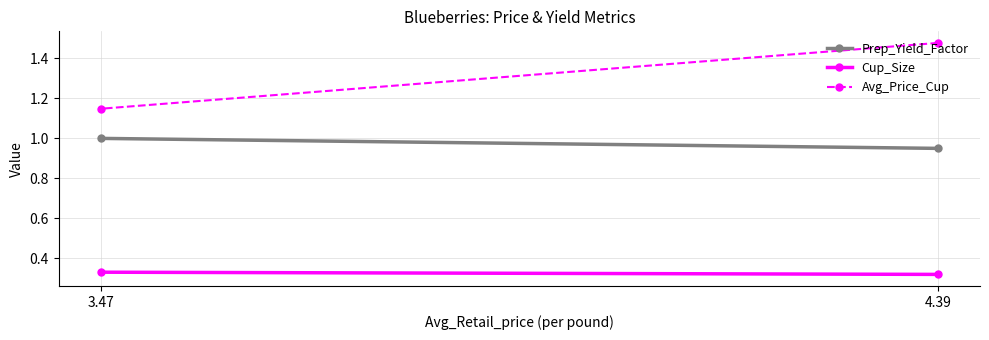

What is the highest value of the Avg_Price_Cup series?

1.5